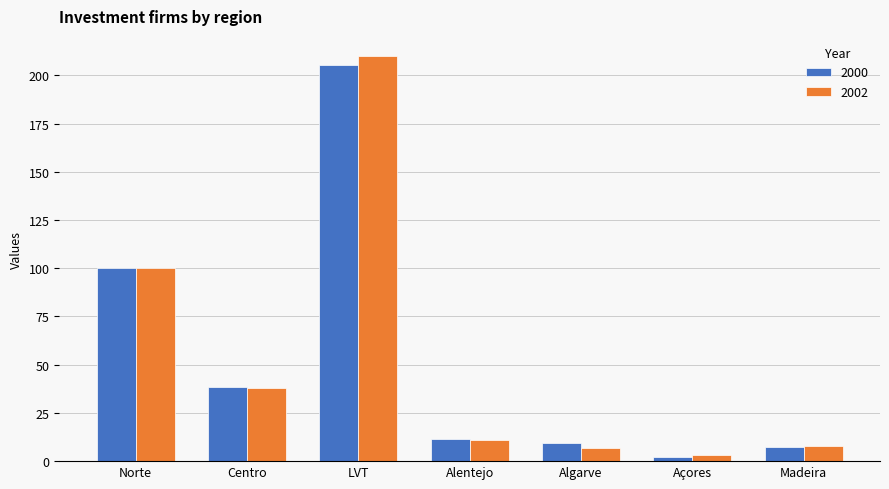

What is the label of the 7th bar from the right?

Norte